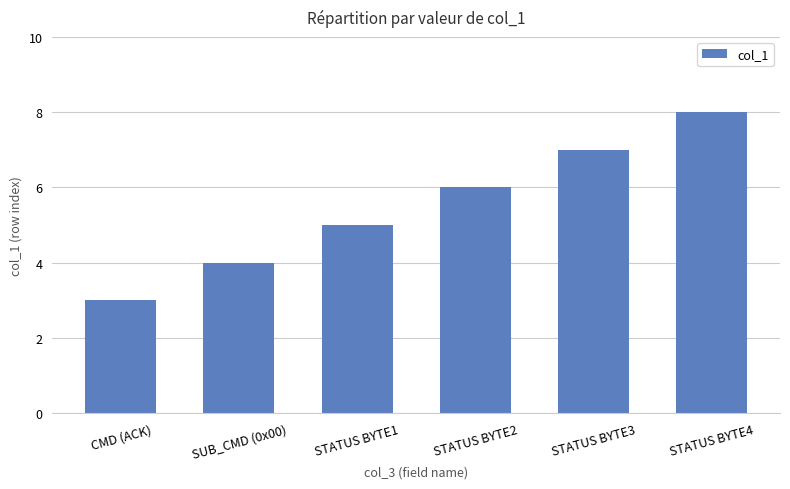

The chart shows a value of 1 at SUB_CMD (0x00). True or false?

False